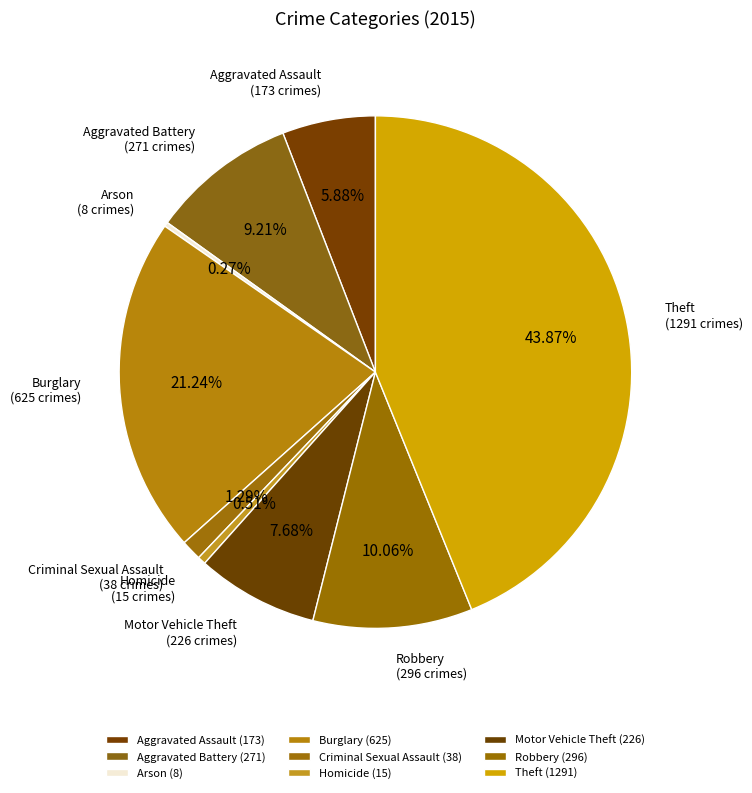

To the nearest percent, what is the combined percentage of Theft and Aggravated Assault?

50%